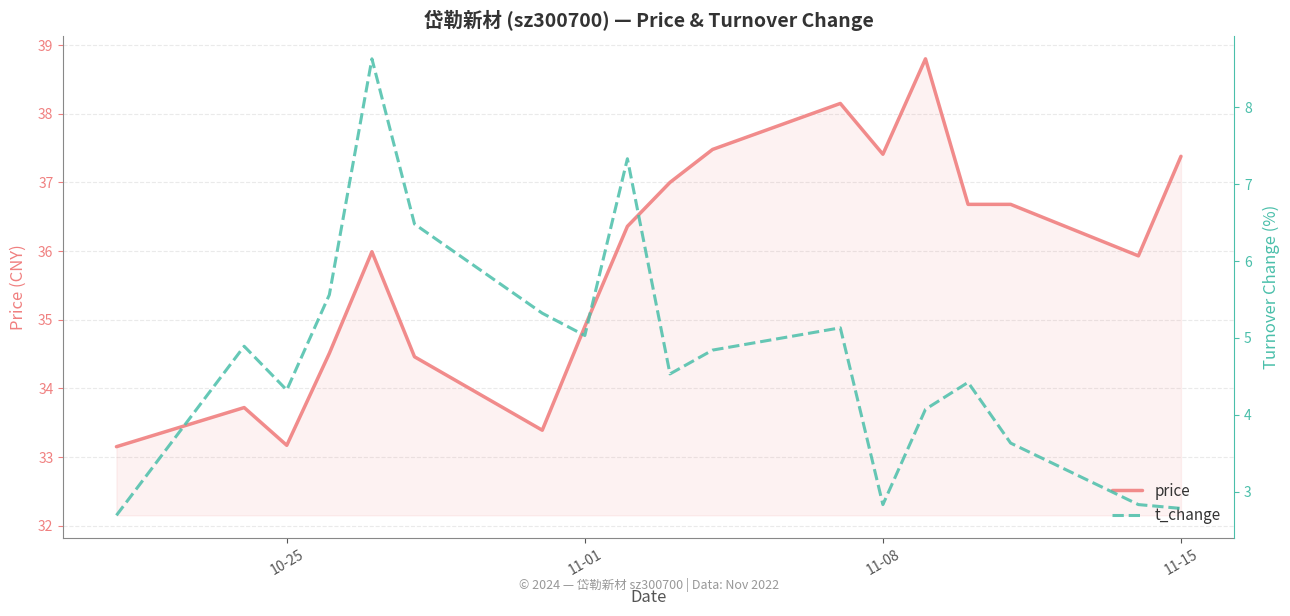

Where is price nearest to the value 35?

11-01